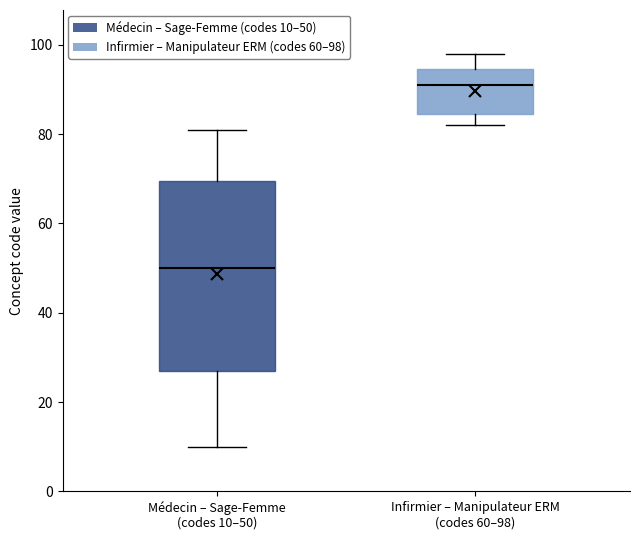

Reading left to right, read every box against the y-axis: the position of its median line, the range the box covers, and the ends of its whiskers. The values are not printed on the chart, so give them approximately, as read against the axis.

Médecin – Sage-Femme (codes 10–50): median 50, box 28 to 70, whiskers 10 to 82
Infirmier – Manipulateur ERM (codes 60–98): median 92, box 84 to 94, whiskers 82 to 98